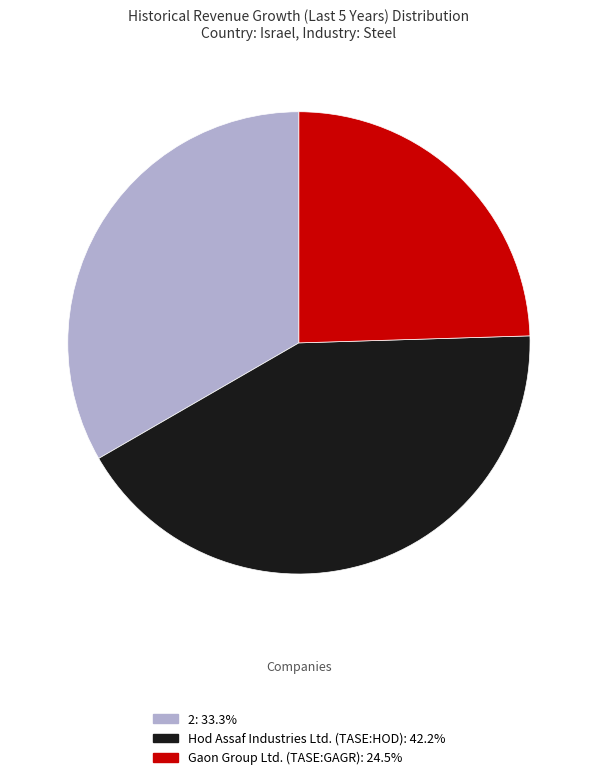

Rank the categories by value from highest to lowest.

Hod Assaf Industries Ltd. (TASE:HOD), 2, Gaon Group Ltd. (TASE:GAGR)